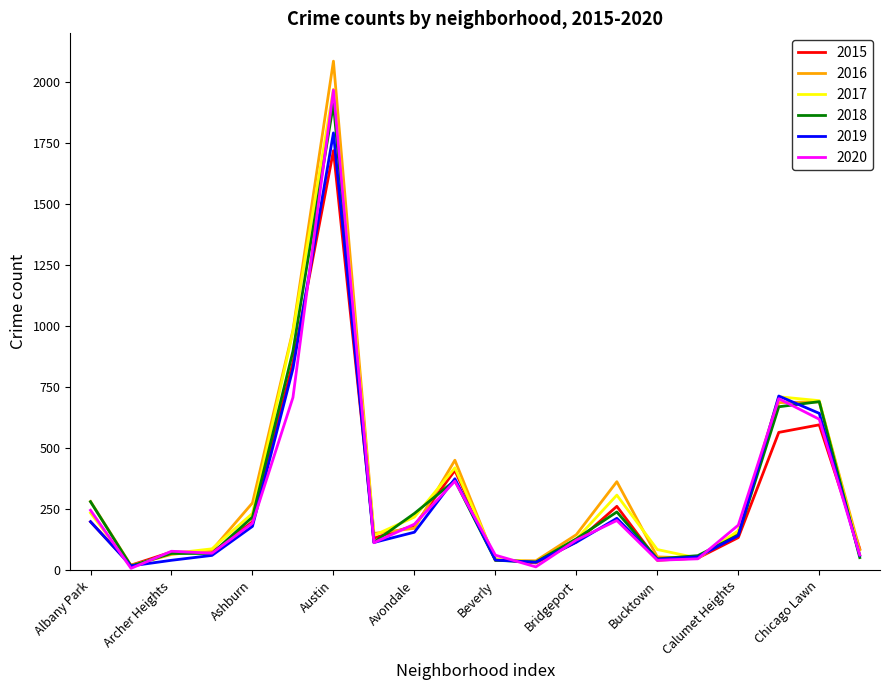

What is the maximum value for 2016?

2086